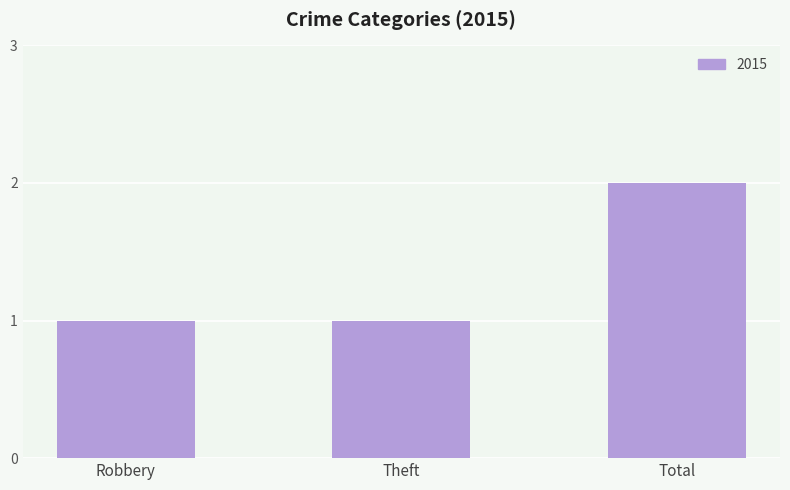

Reading left to right, extract all data points from this chart.

Robbery=1	Theft=1	Total=2